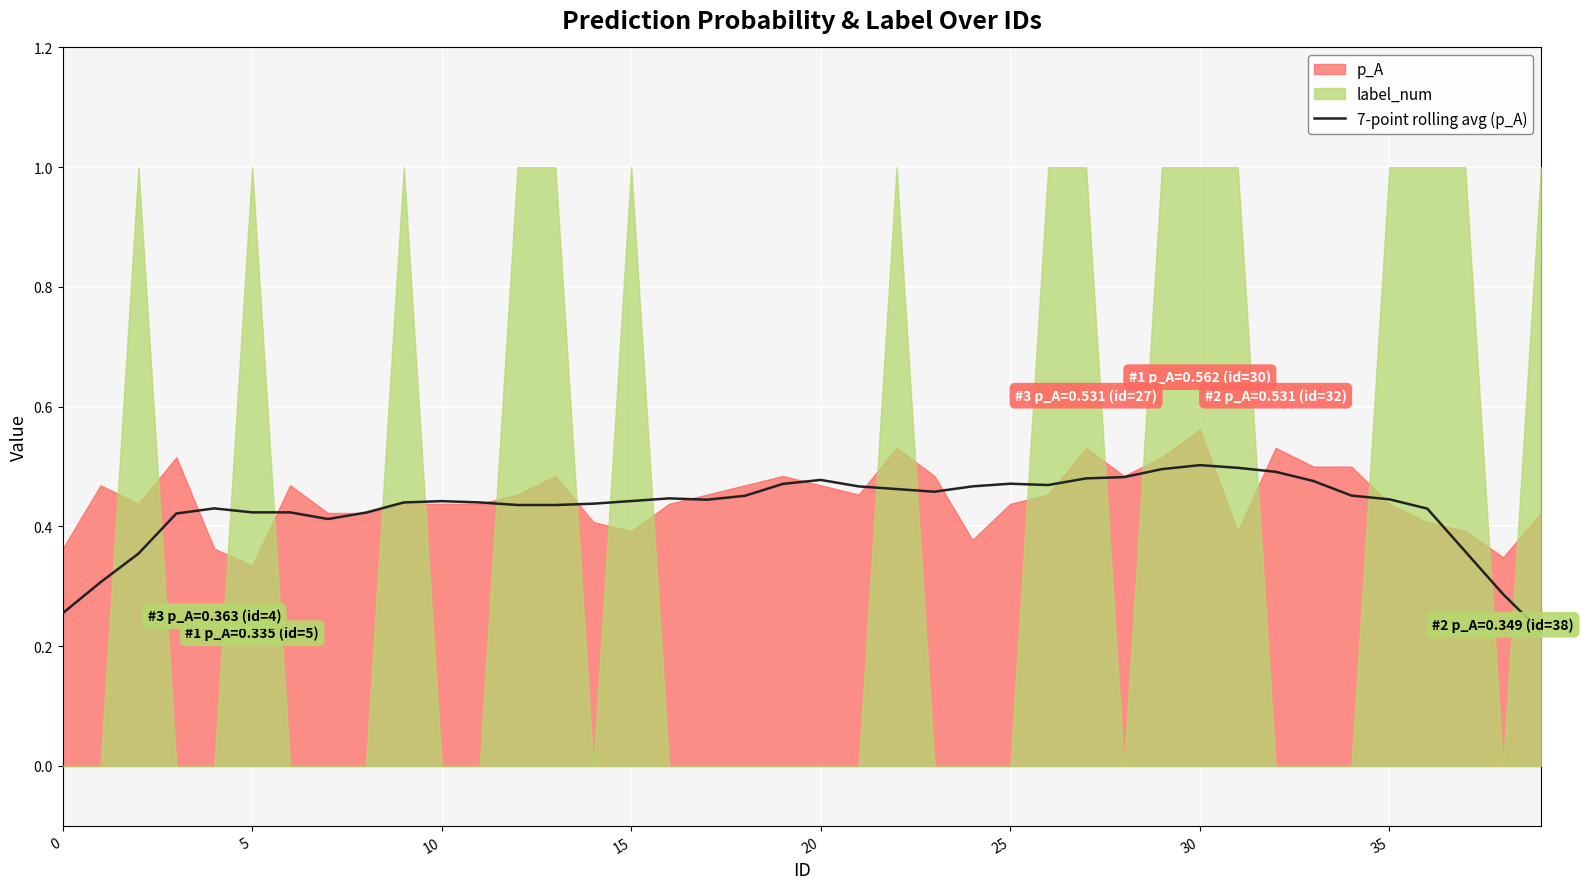

Is it true that 7-point rolling avg (p_A) equals 0.1 at 0?

False